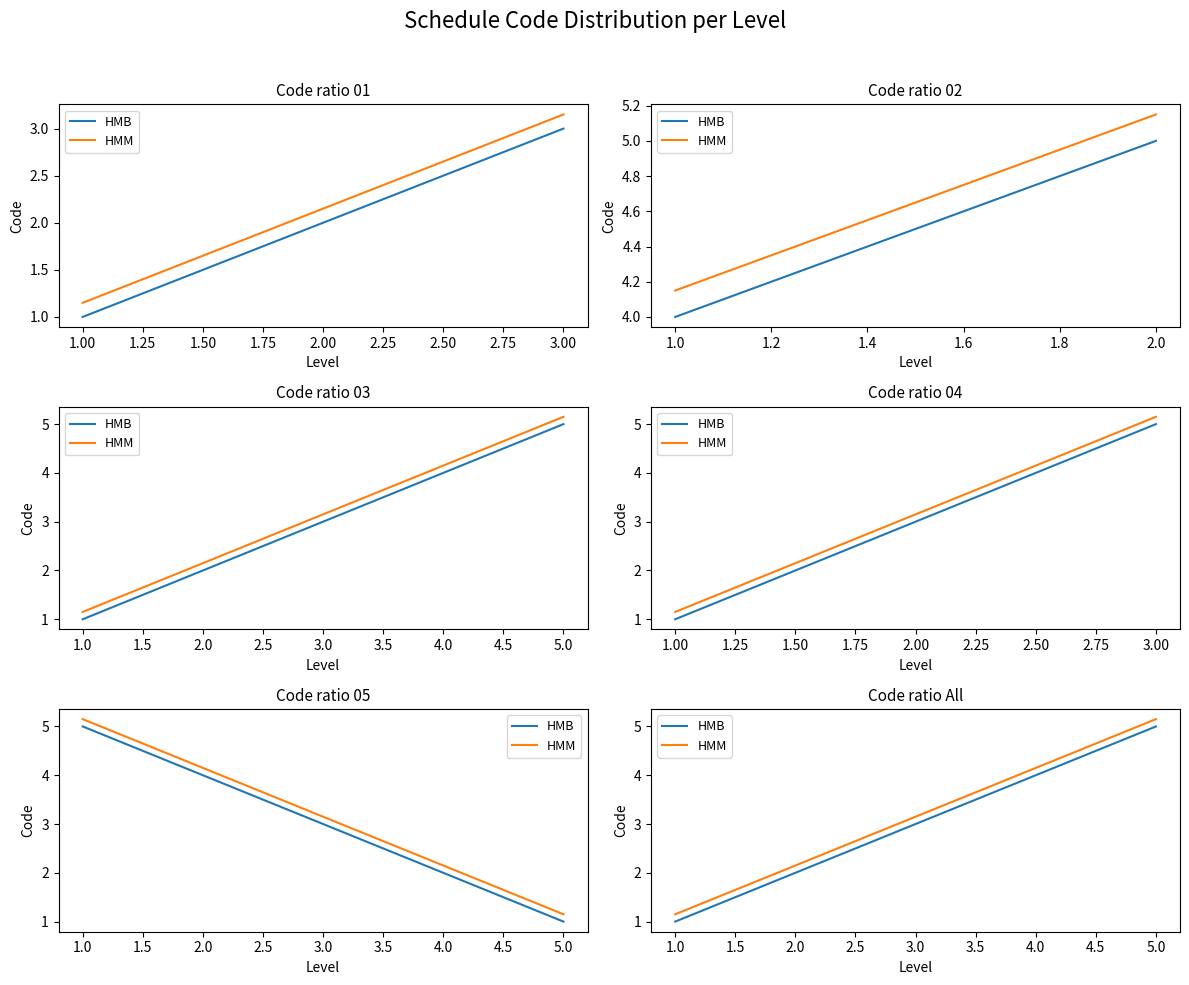

Which series has the largest total across all categories?

HMM